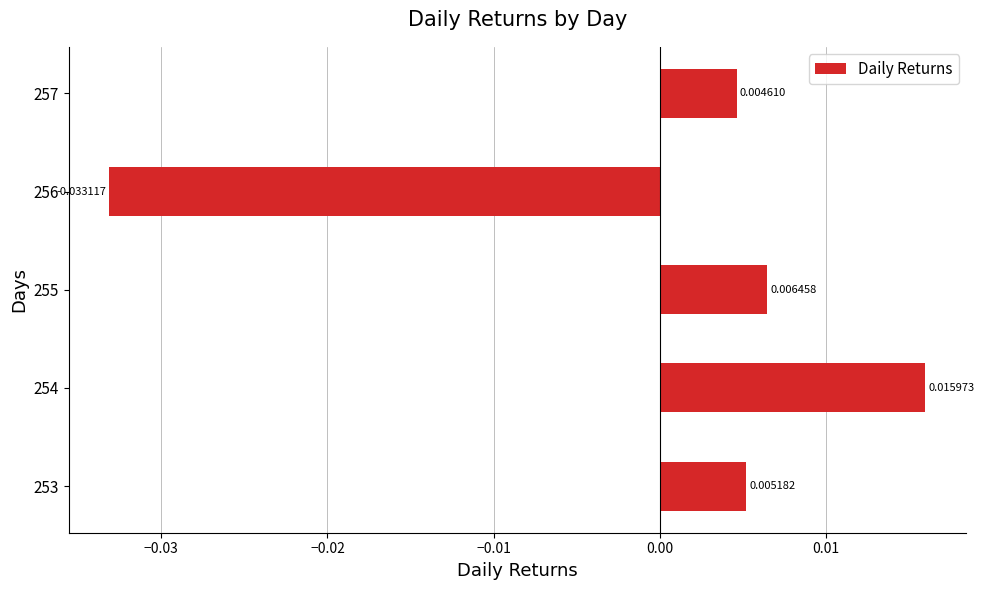

Between 256 and 257, which is larger?

257